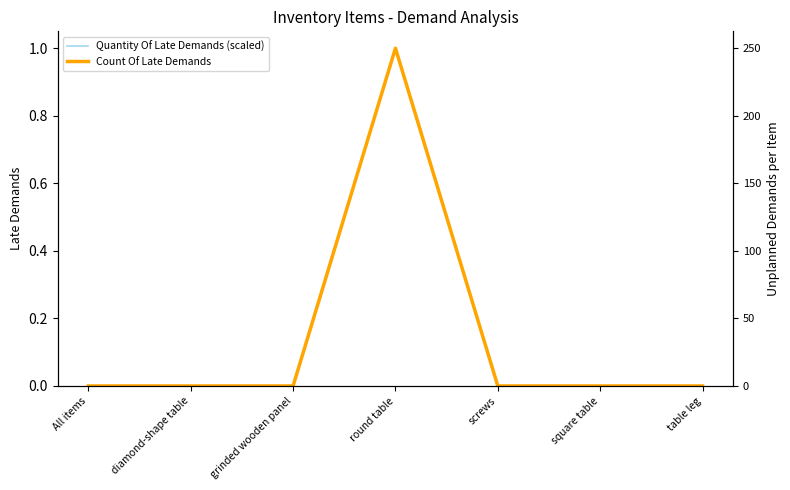

Read the Quantity Of Late Demands (scaled) value at round table.

1